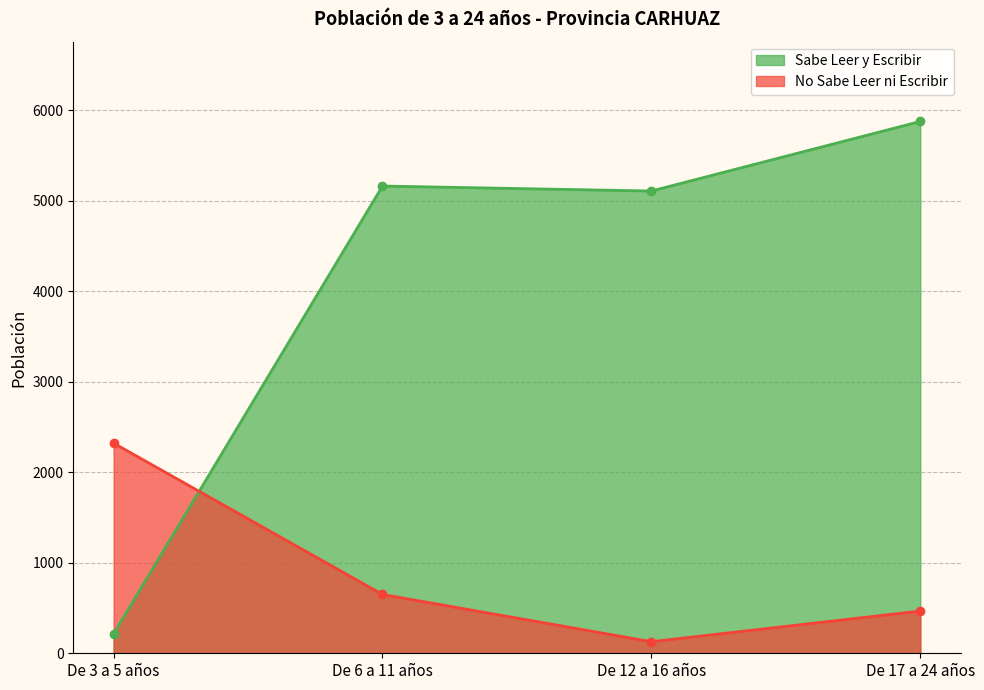

What is the approximate value of Sabe Leer y Escribir at De 17 a 24 años?

5878